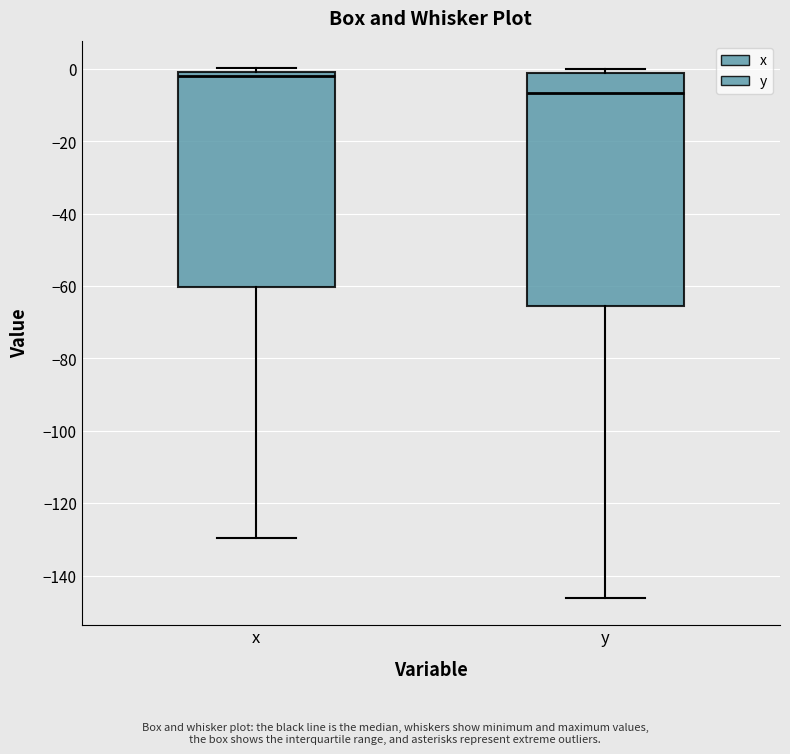

Which box is the tallest, from its lower edge to its upper edge?

y